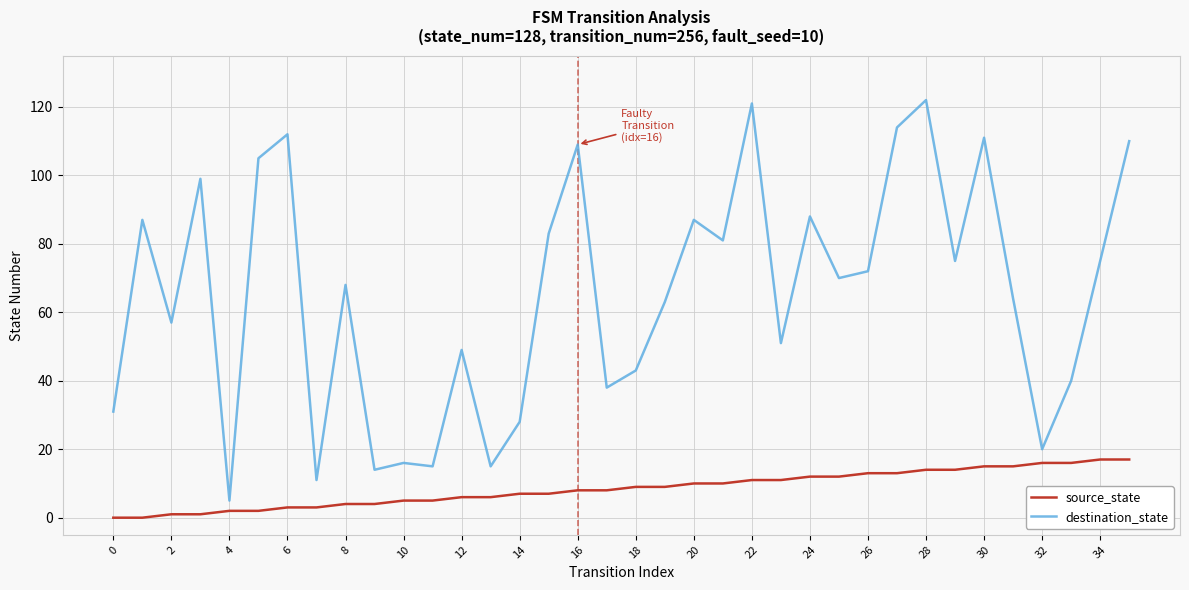

Count the number of data series in this chart.

2